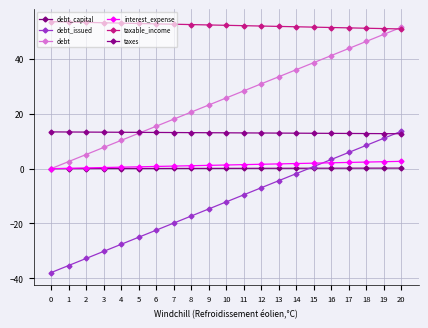

How many lines are shown in the chart?

6